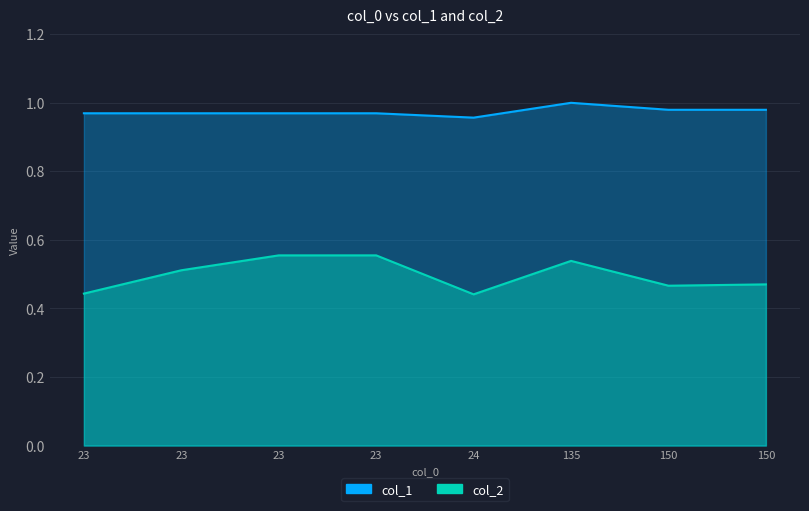

True or false: col_2 and col_1 cross at least once.

False